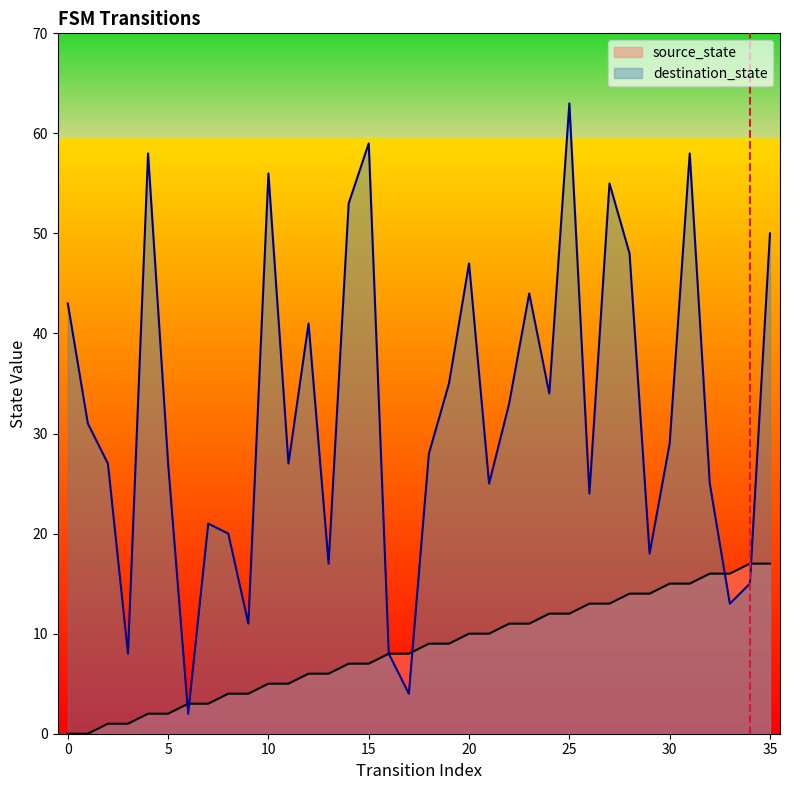

What value does the destination_state series have at 22, to the nearest 5?

35